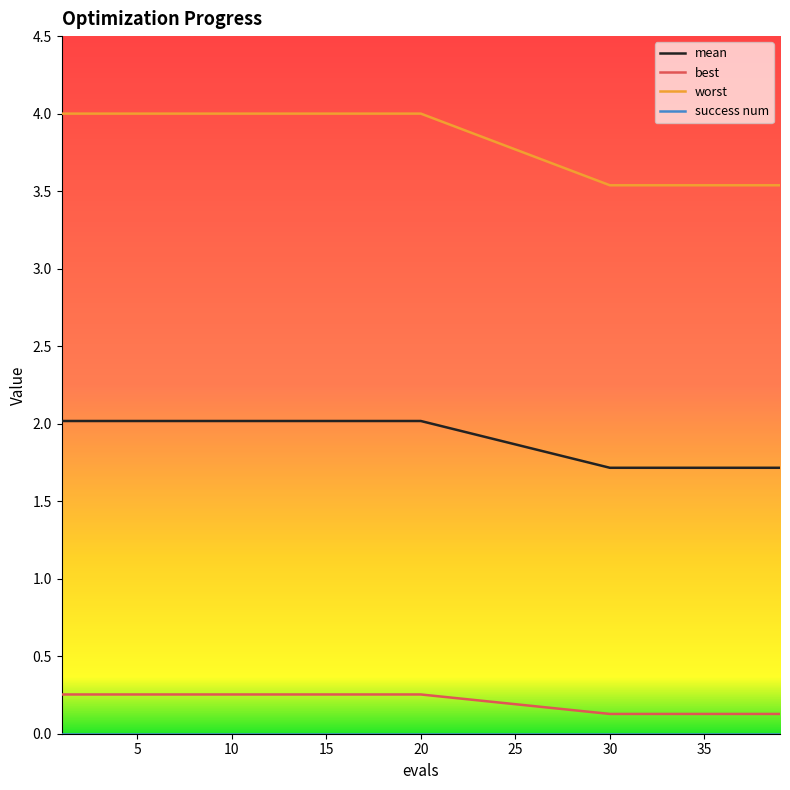

What is the maximum value shown in the chart?

4.0